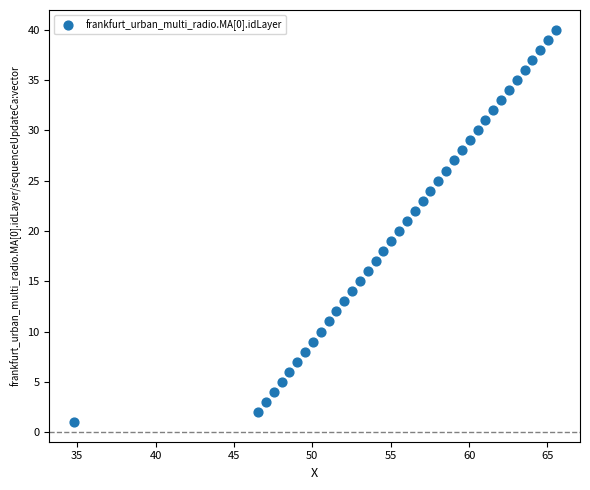

How many points are shown in the scatter plot?

40